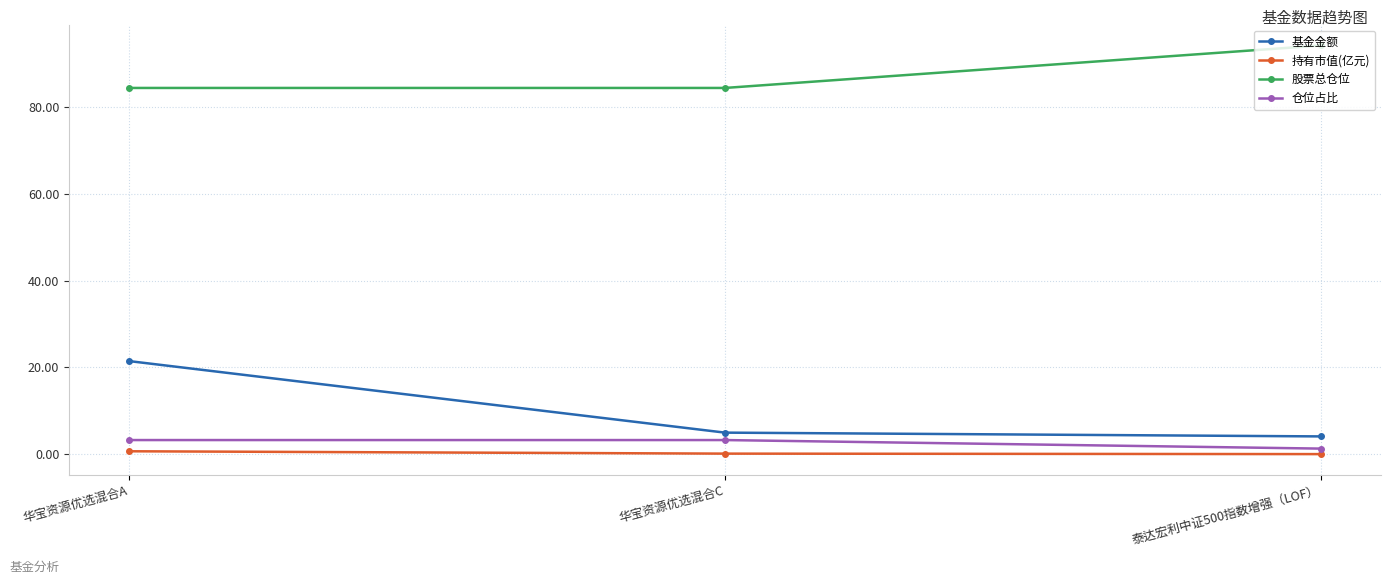

Which series has the widest spread of values?

基金金额